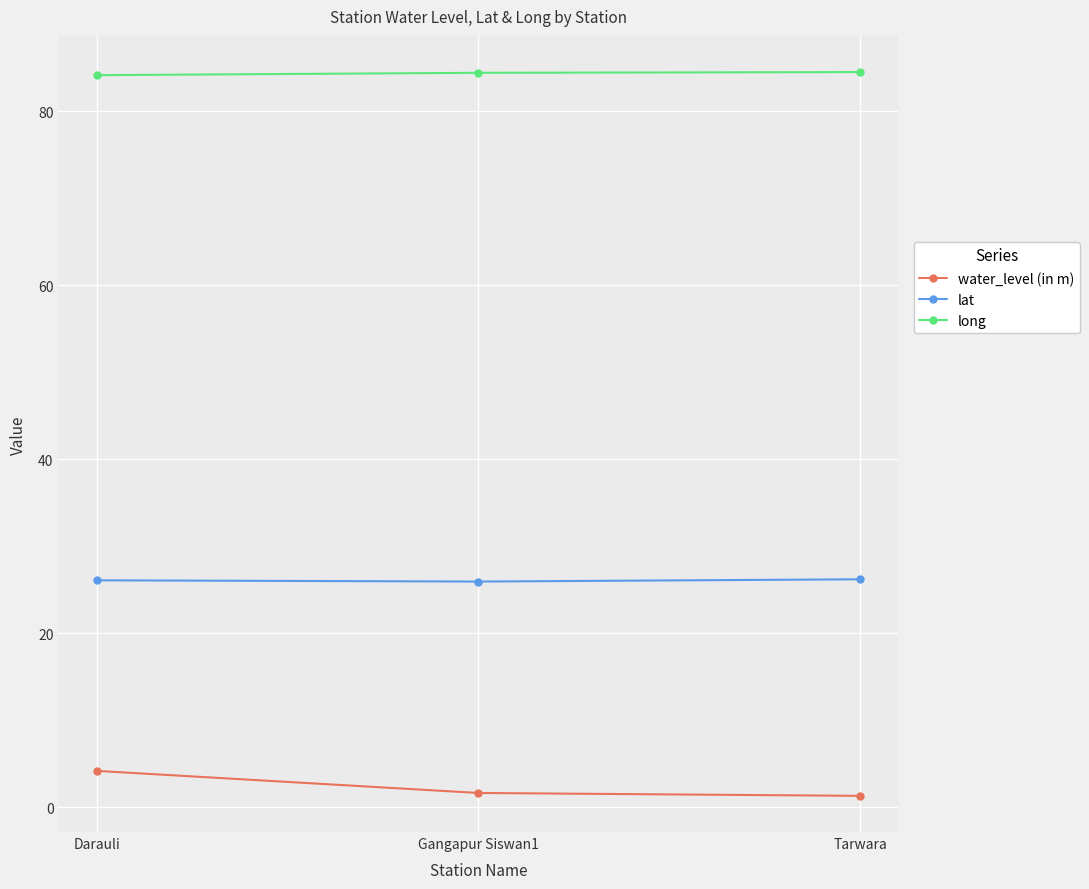

List the series in order of their peak value, lowest first.

water_level (in m), lat, long